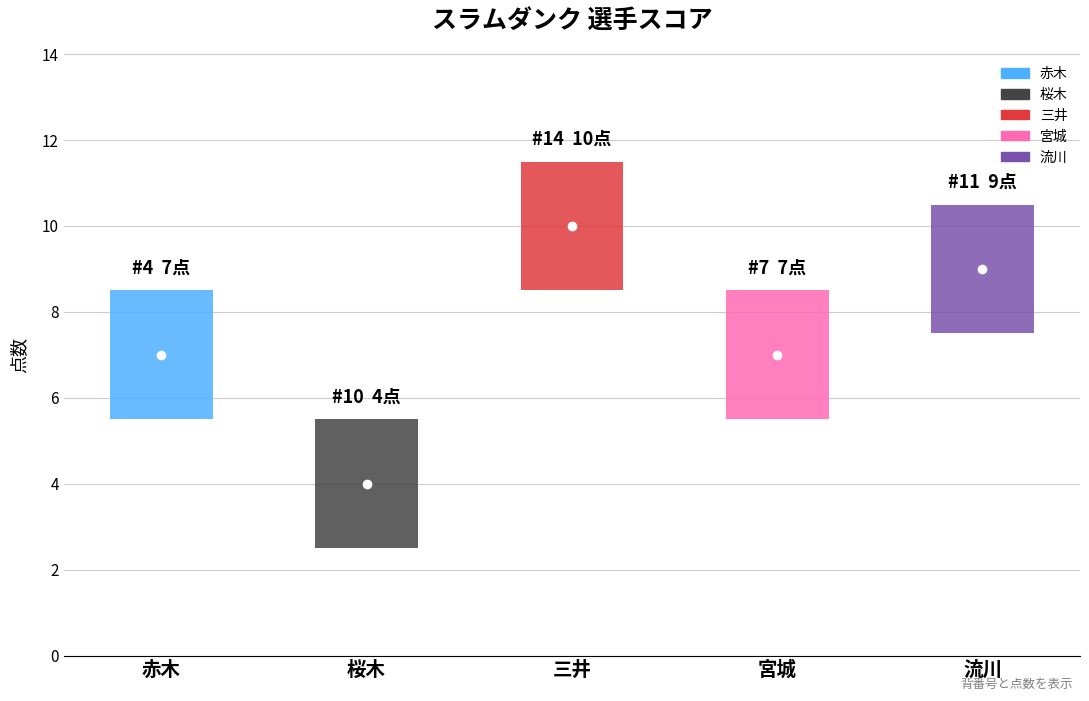

Where is the data nearest to the value 7?

赤木